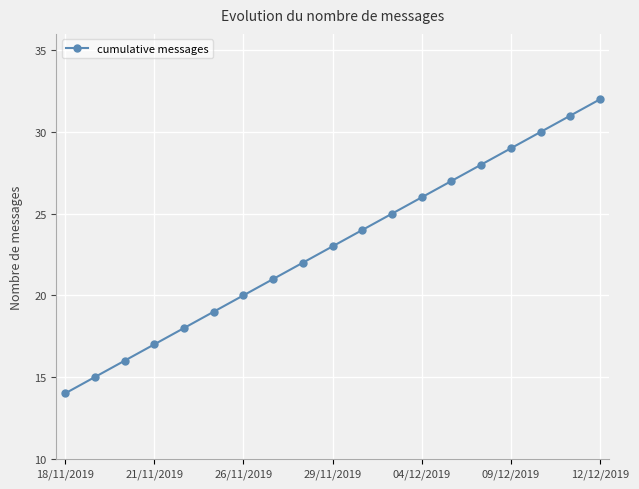

What is the average value?

23